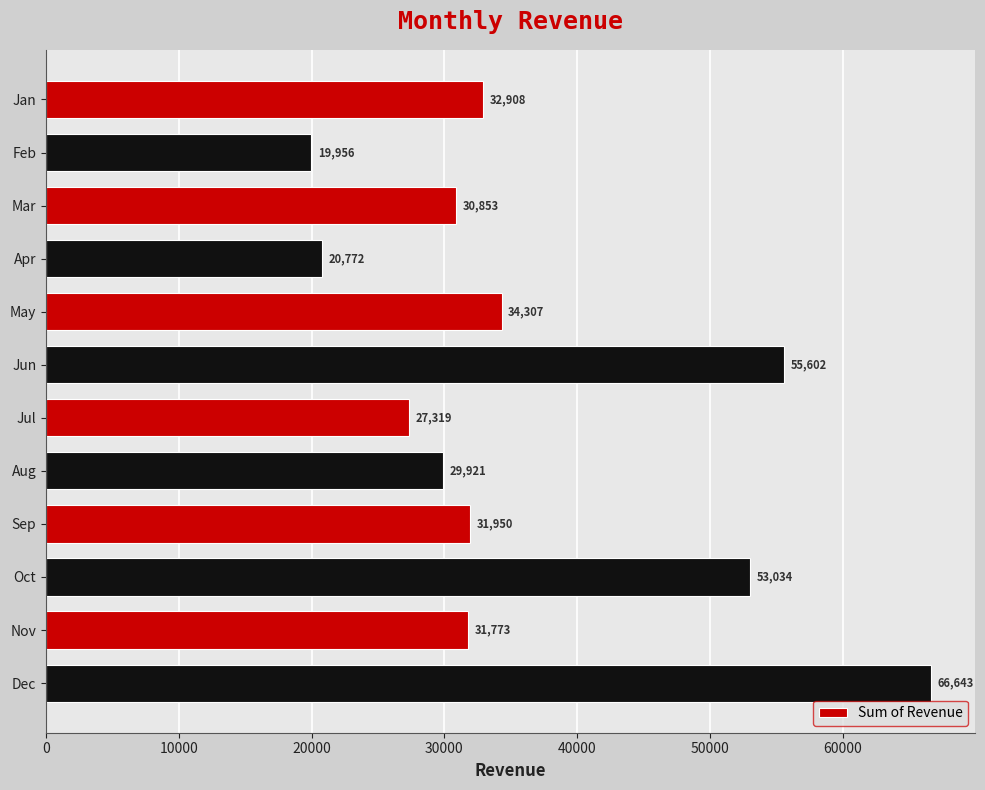

What is the maximum value shown in the chart?

66642.8